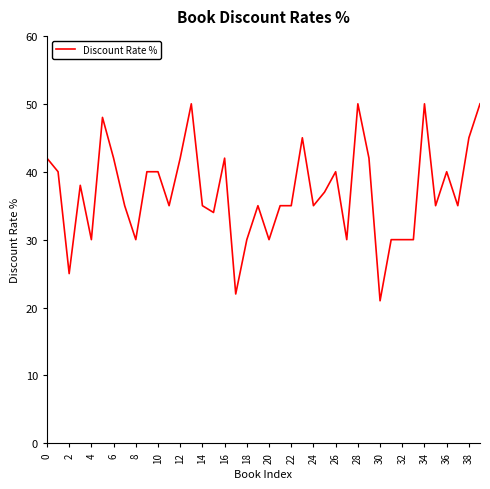

What is the difference between the maximum and minimum values?

29